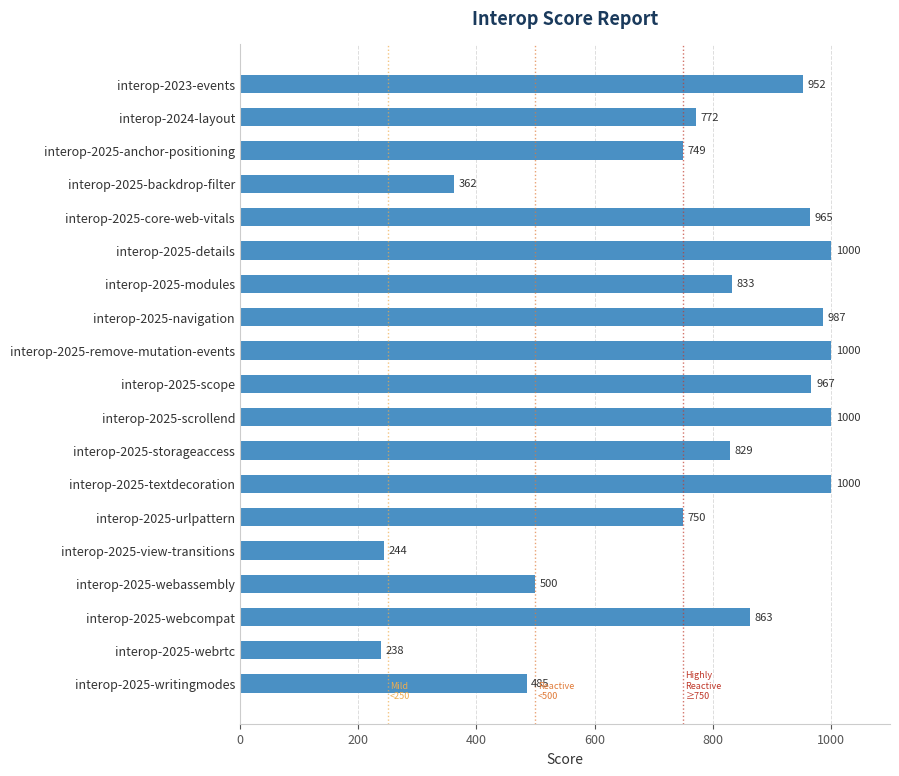

What is the maximum value shown in the chart?

1000